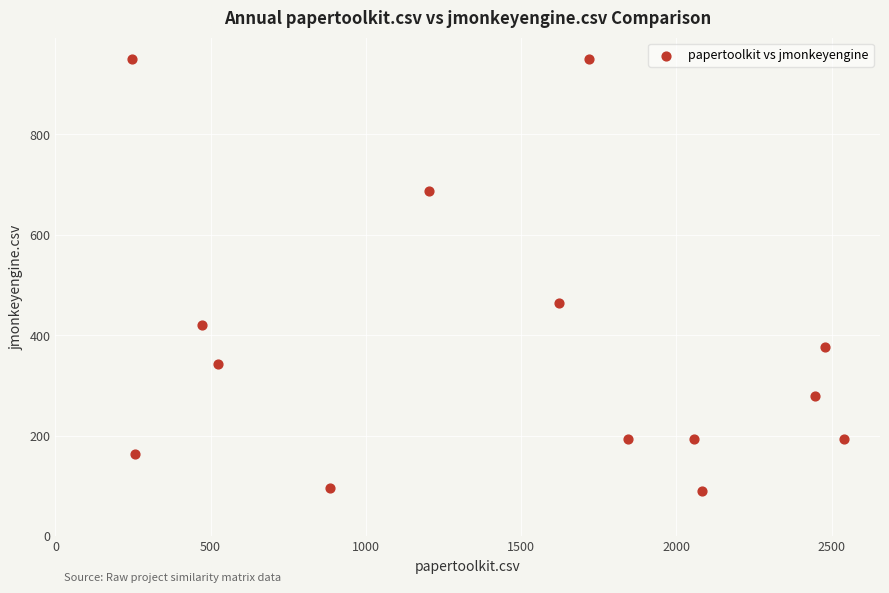

What Y value in the scatter plot is closest to 519?

463.5